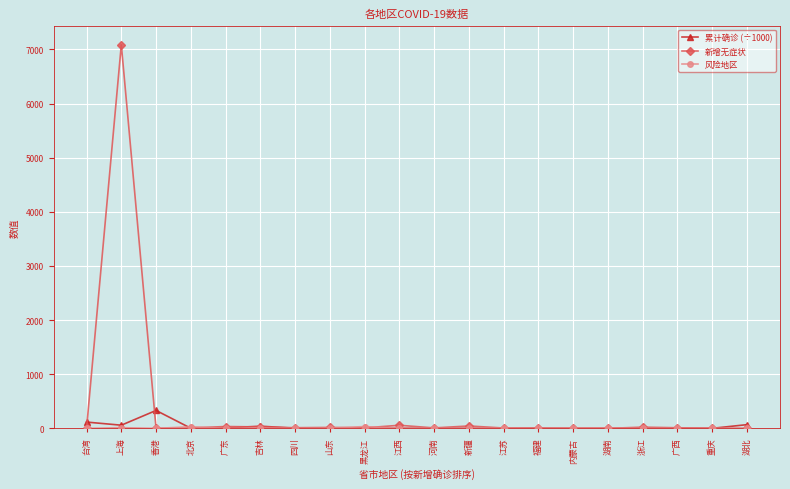

Which series has the largest range (max minus min)?

新增无症状